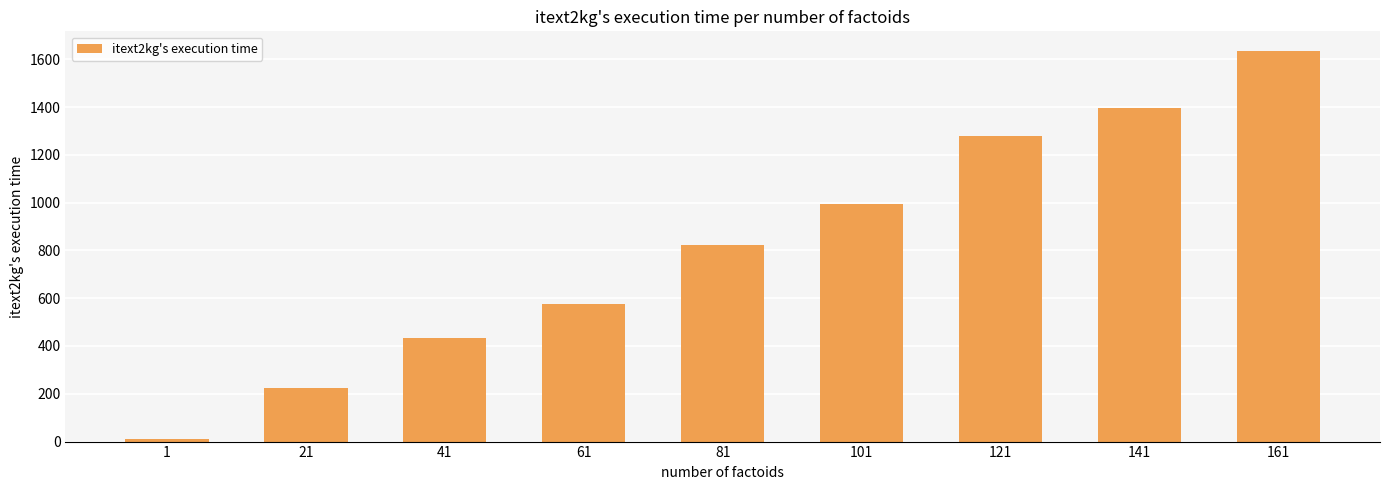

Is it true that the value at 161 is 2895.8?

False